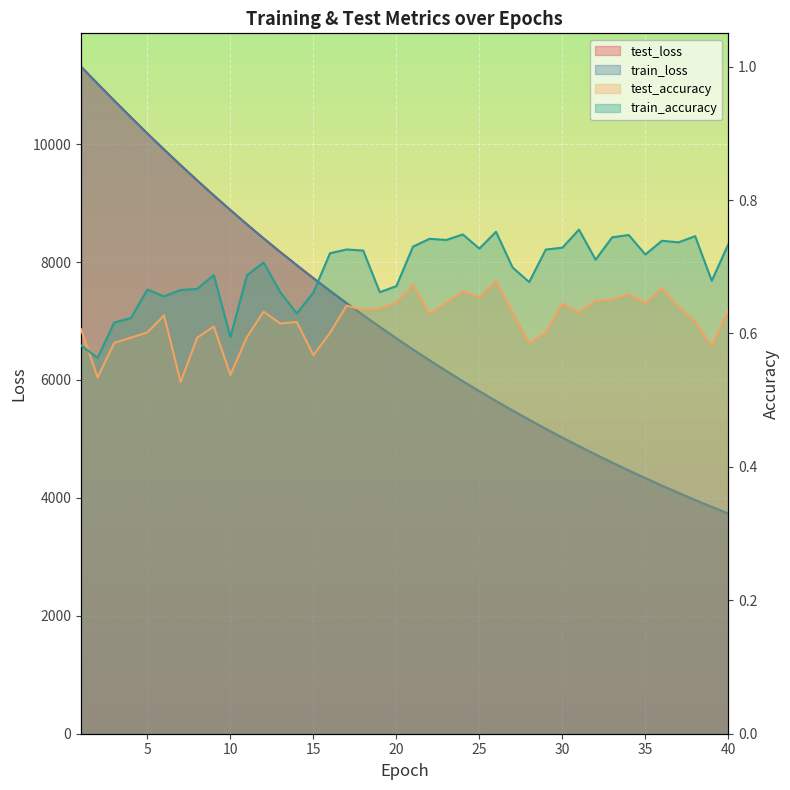

True or false: train_loss has more than 2 interior local peaks.

False